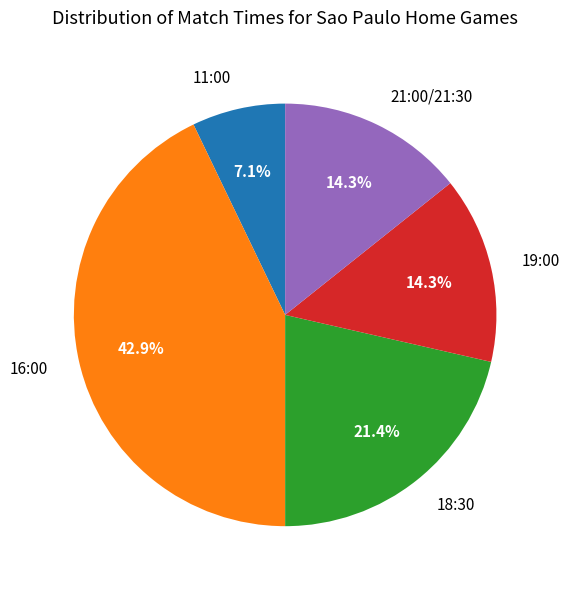

How many segments does this pie chart have?

5